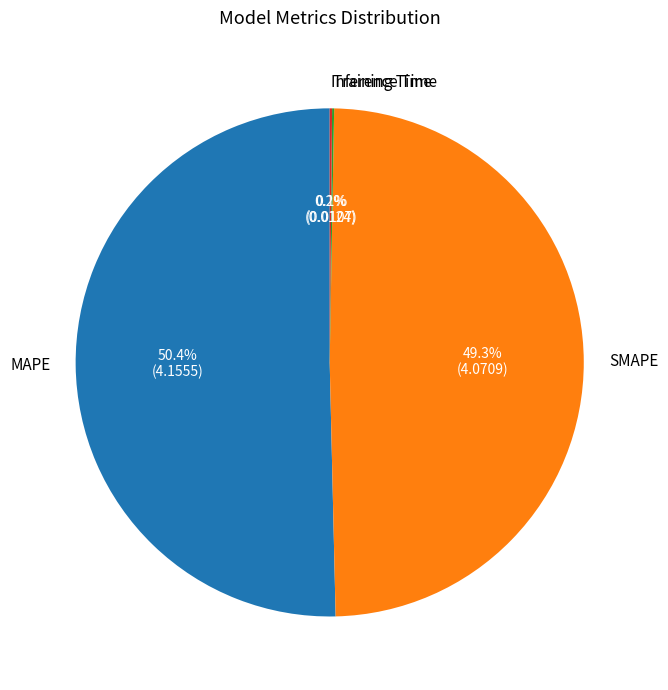

What is the majority slice?

MAPE